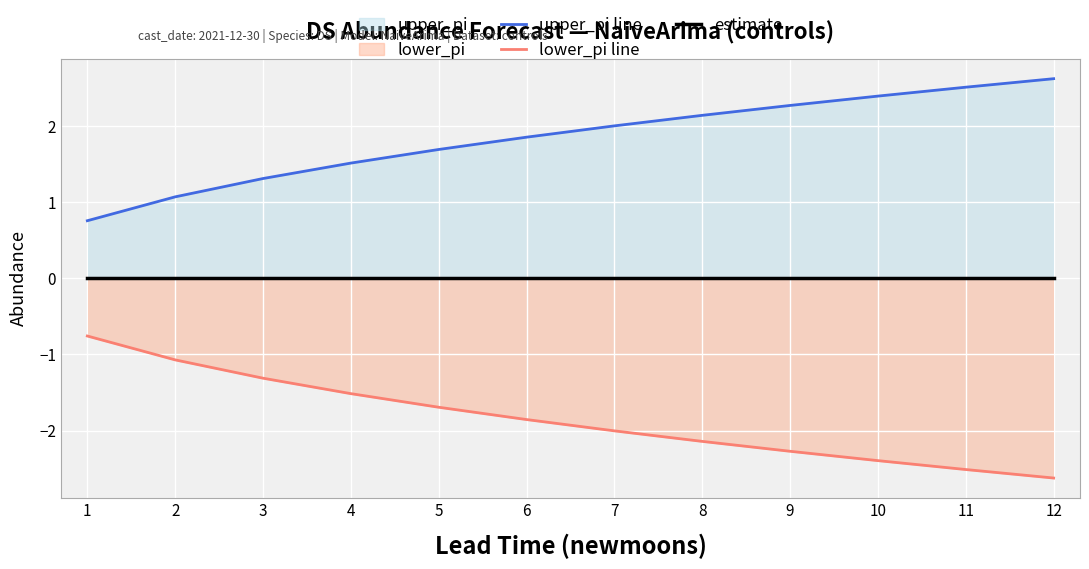

What is the average value of the upper_pi line series?

1.8